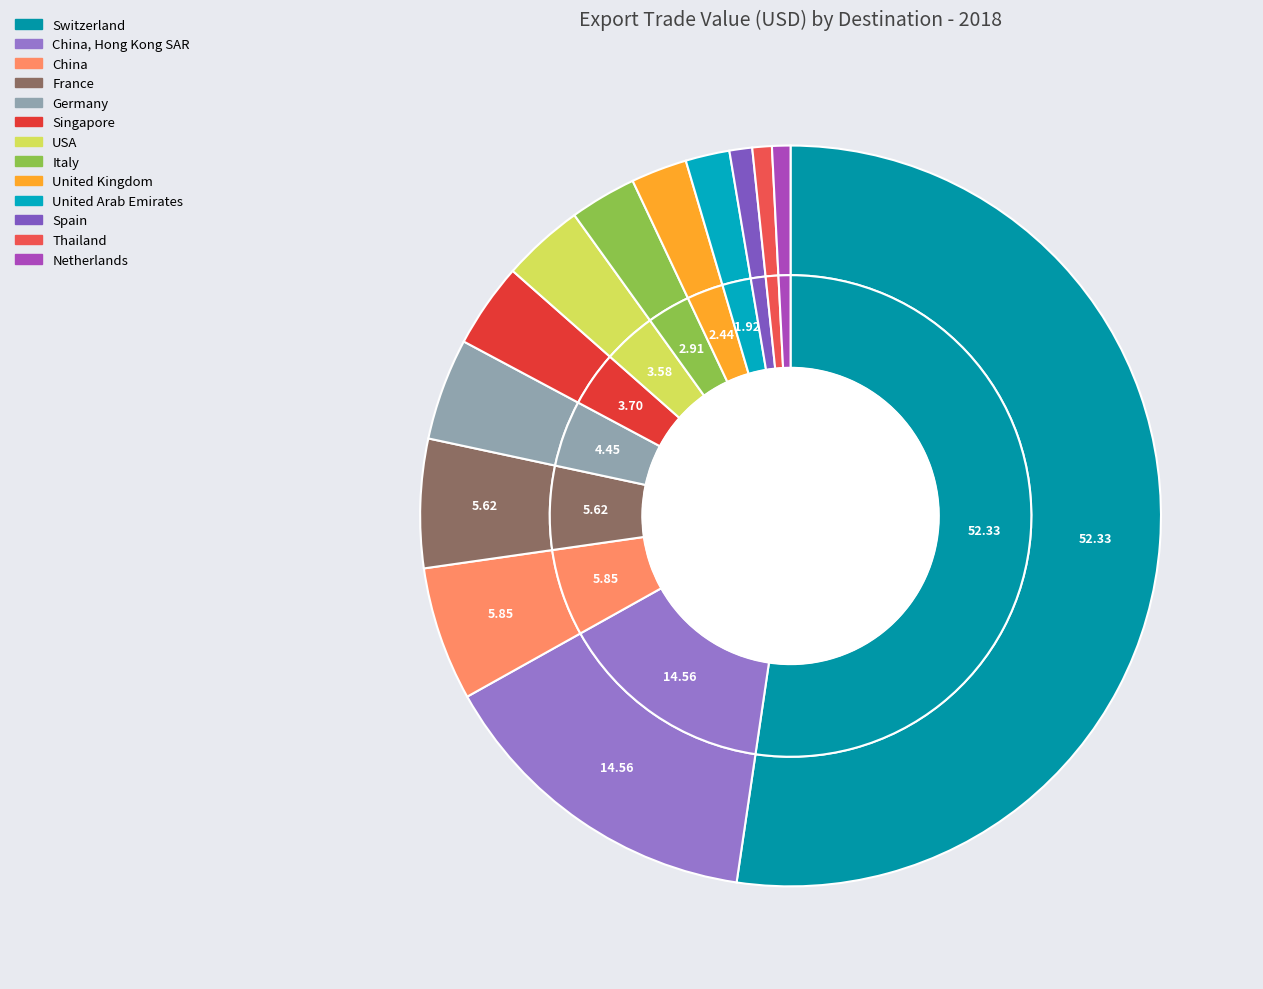

What is the largest slice in the pie chart?

Switzerland